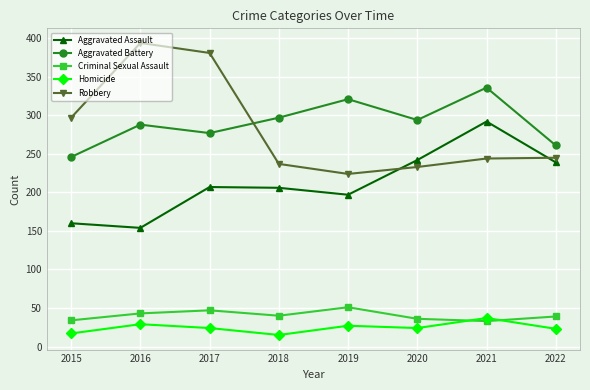

Which category has the highest value across all series?

2016